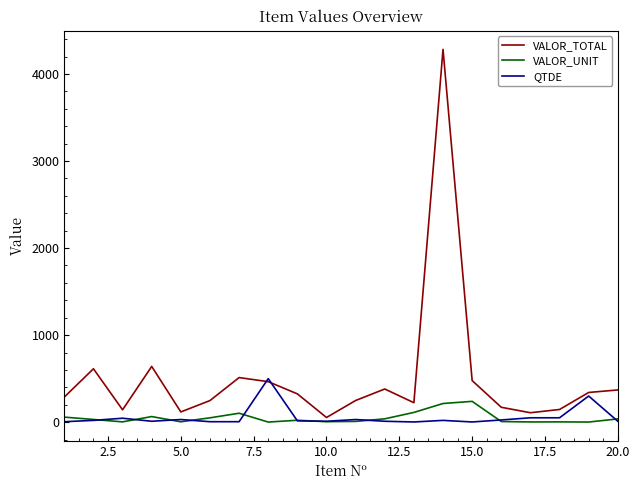

List the series in order of their peak value, highest first.

VALOR_TOTAL, QTDE, VALOR_UNIT